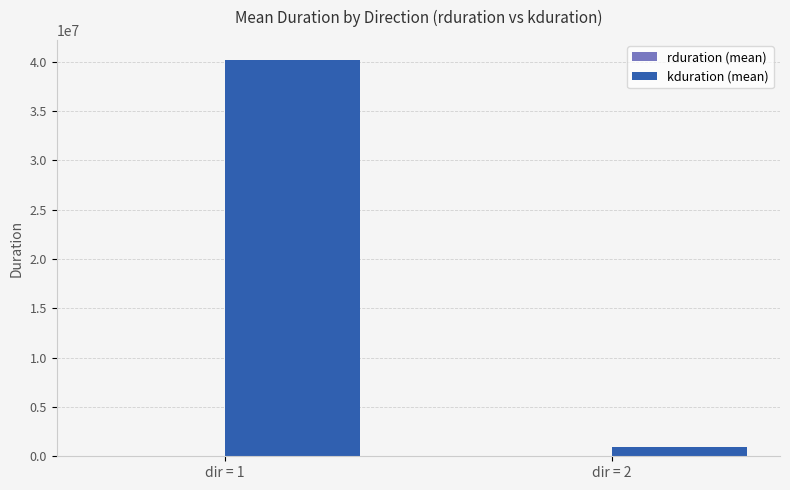

What is the greatest value displayed?

40204133.9